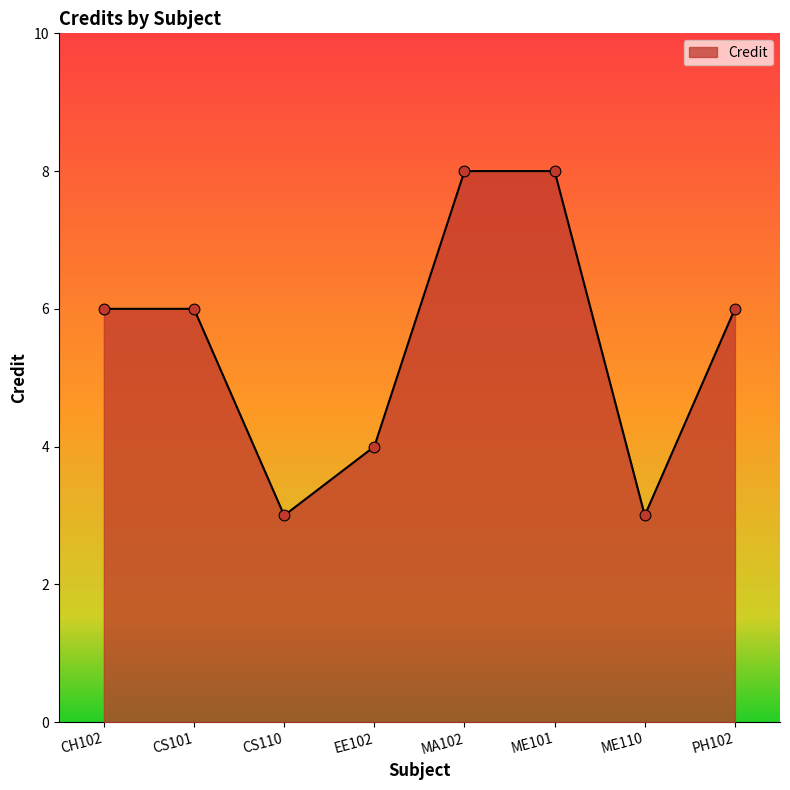

What is the change in value from CH102 to ME101?

+2